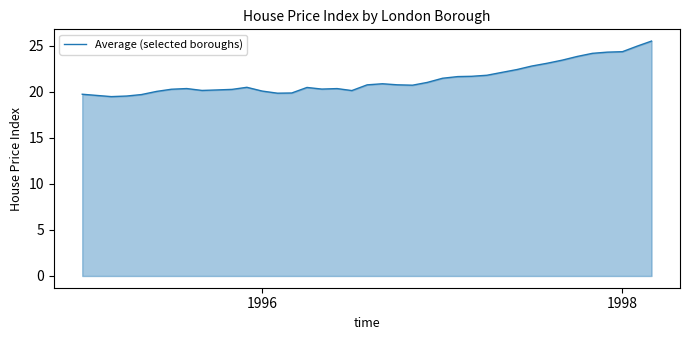

What is the maximum value shown in the chart?

25.5